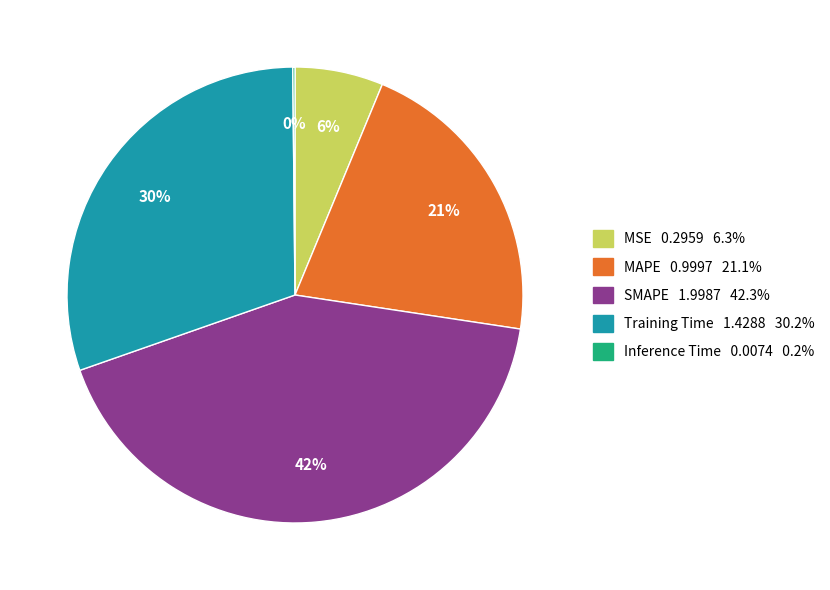

To the nearest percent, what is the difference between the MAPE and Training Time slice percentages?

9%